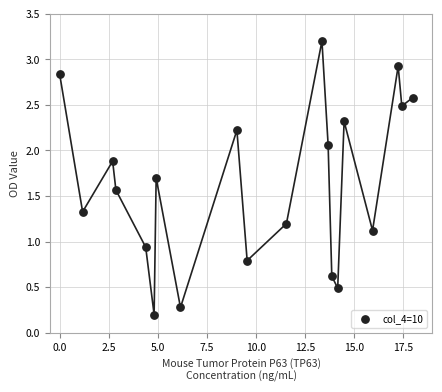

What is the range of Y values (max minus min)?

3.0